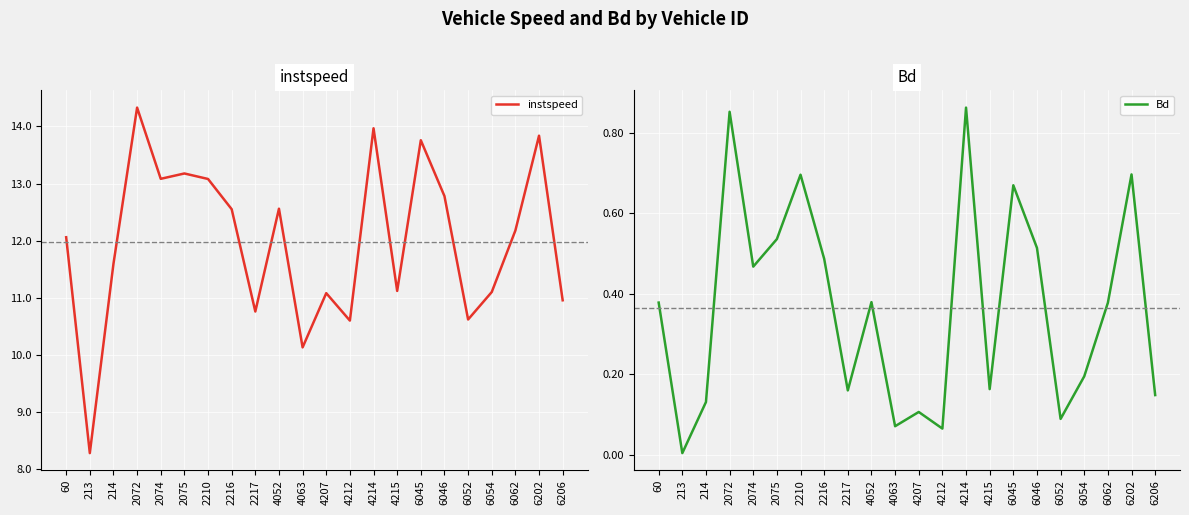

Reading left to right, extract all data points from this chart.

instspeed: 60=12.1	213=8.3	214=11.6	2072=14.3	2074=13.1	2075=13.2	2210=13.1	2216=12.6	2217=10.8	4052=12.6	4063=10.1	4207=11.1	4212=10.6	4214=14.0	4215=11.1	6045=13.8	6046=12.8	6052=10.6	6054=11.1	6062=12.2	6202=13.8	6206=11.0
Bd: 60=0.4	213=0.0	214=0.1	2072=0.9	2074=0.5	2075=0.5	2210=0.7	2216=0.5	2217=0.2	4052=0.4	4063=0.1	4207=0.1	4212=0.1	4214=0.9	4215=0.2	6045=0.7	6046=0.5	6052=0.1	6054=0.2	6062=0.4	6202=0.7	6206=0.1